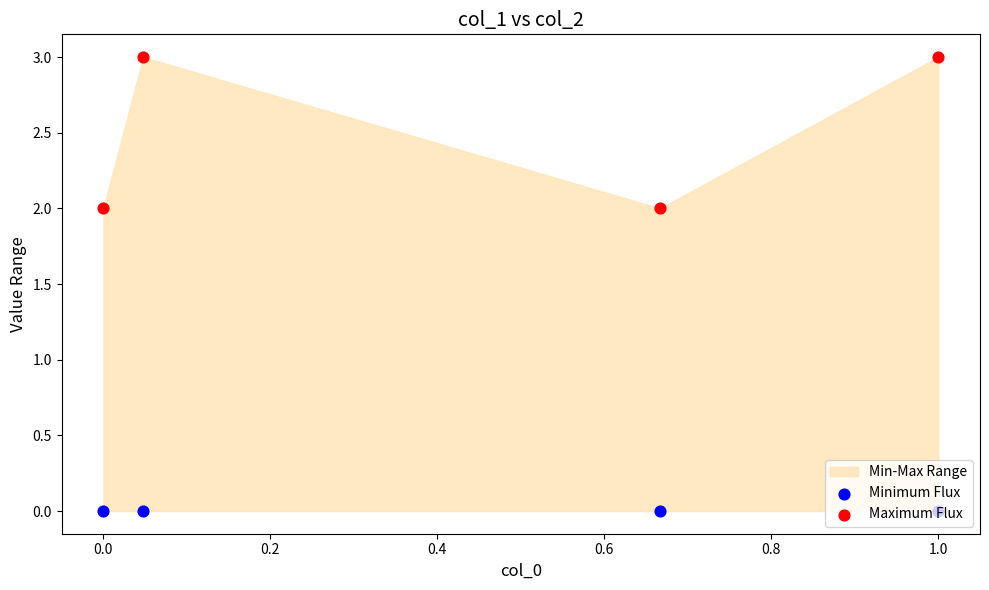

Which series contains the lowest Y value?

Minimum Flux